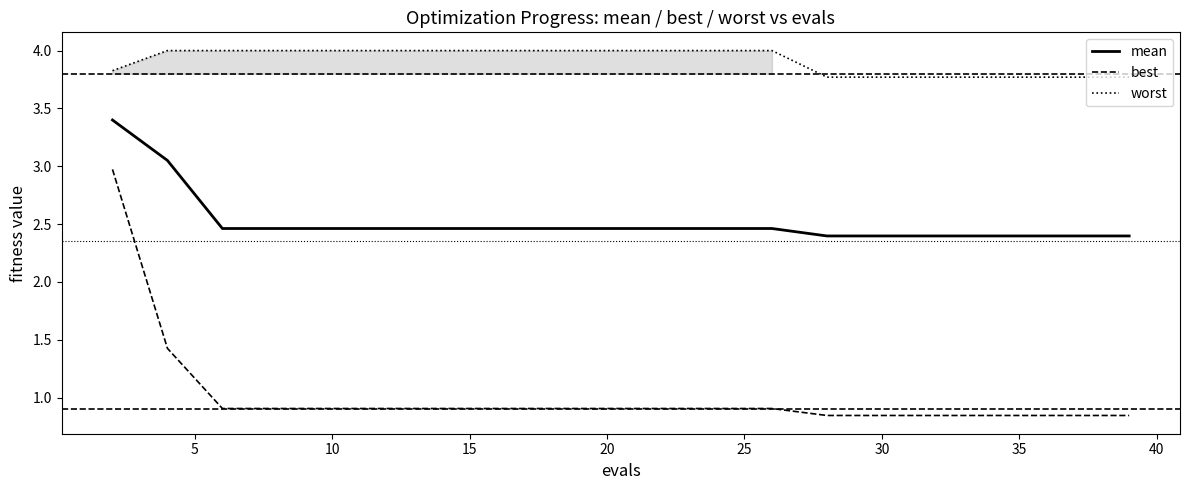

Count the number of data series in this chart.

3